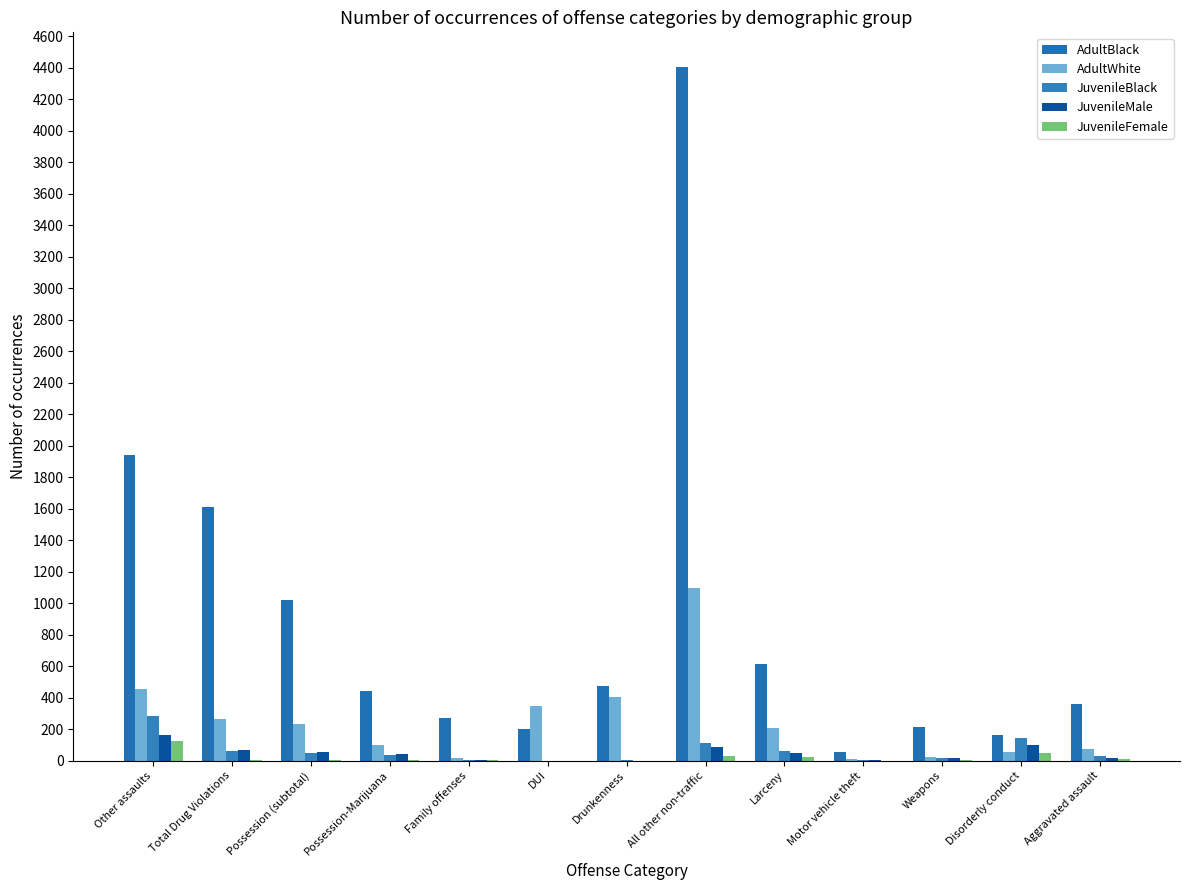

How many distinct data groups are displayed?

5